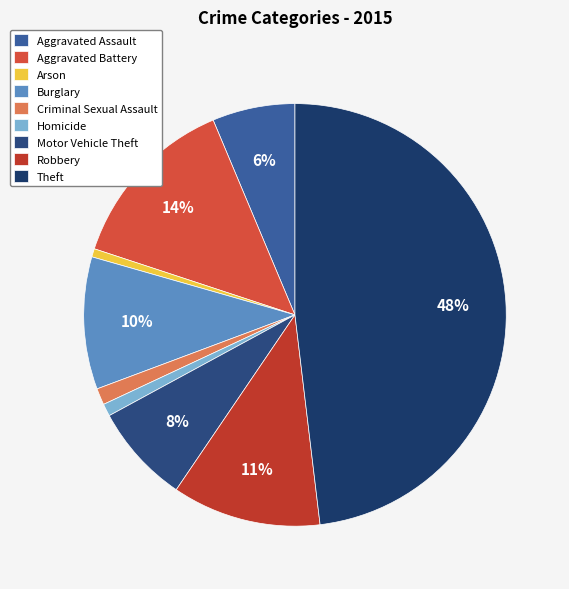

True or false: Robbery accounts for 11% of the total.

True